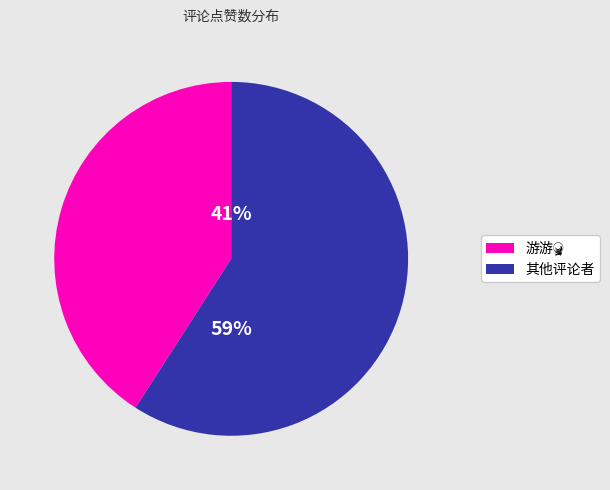

To the nearest percent, what is the difference between the largest and smallest slice percentages?

18%